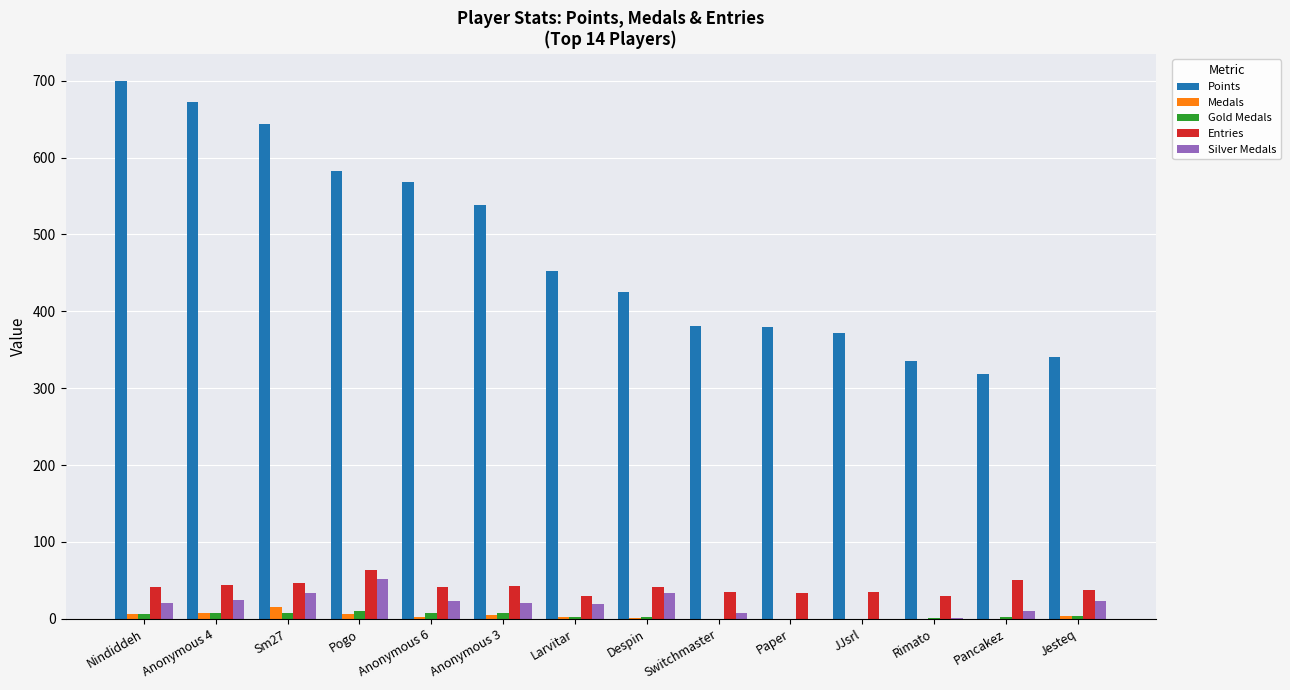

What is the maximum value shown in the chart?

700